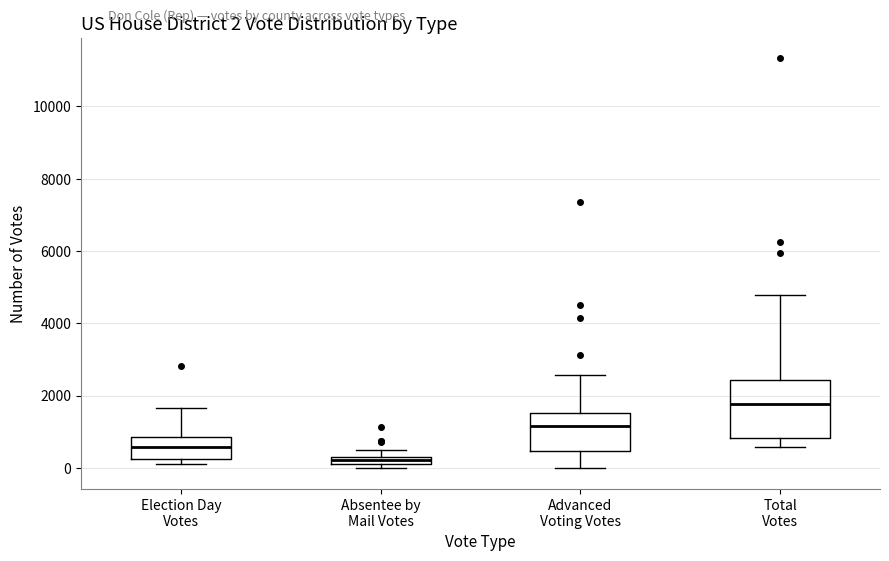

Which box is the tallest, from its lower edge to its upper edge?

Total Votes